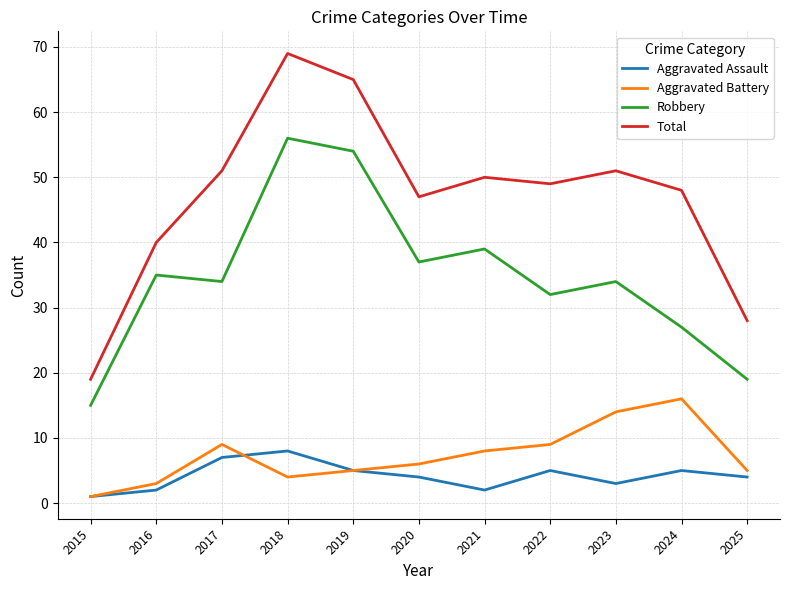

Which series has the largest total across all categories?

Total